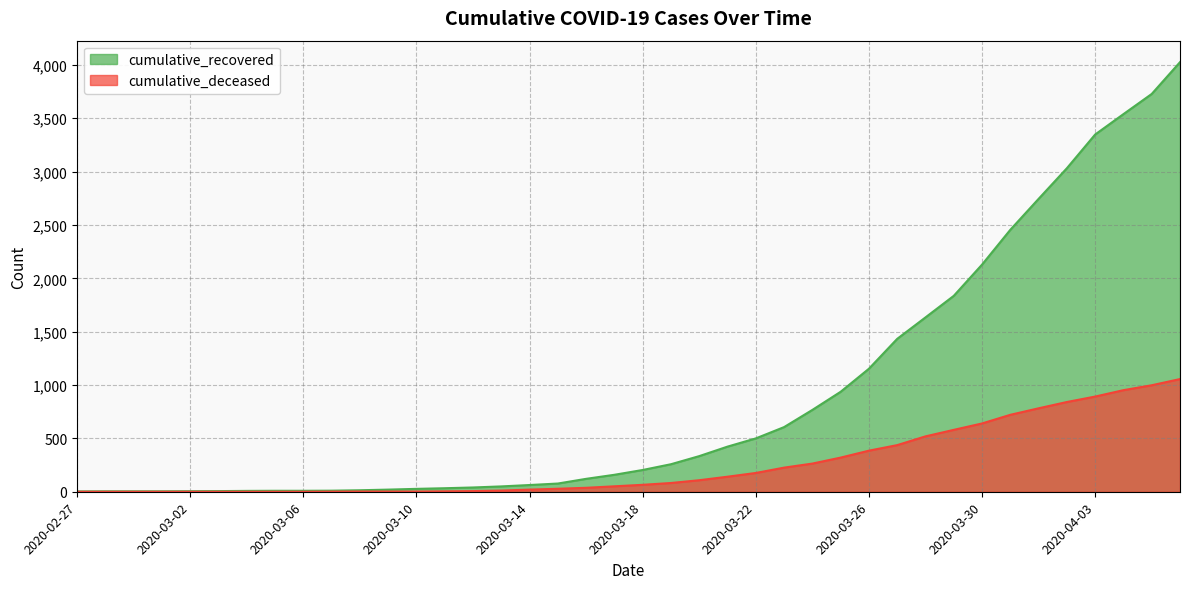

True or false: cumulative_recovered has more than 1 points higher than both neighbors.

False